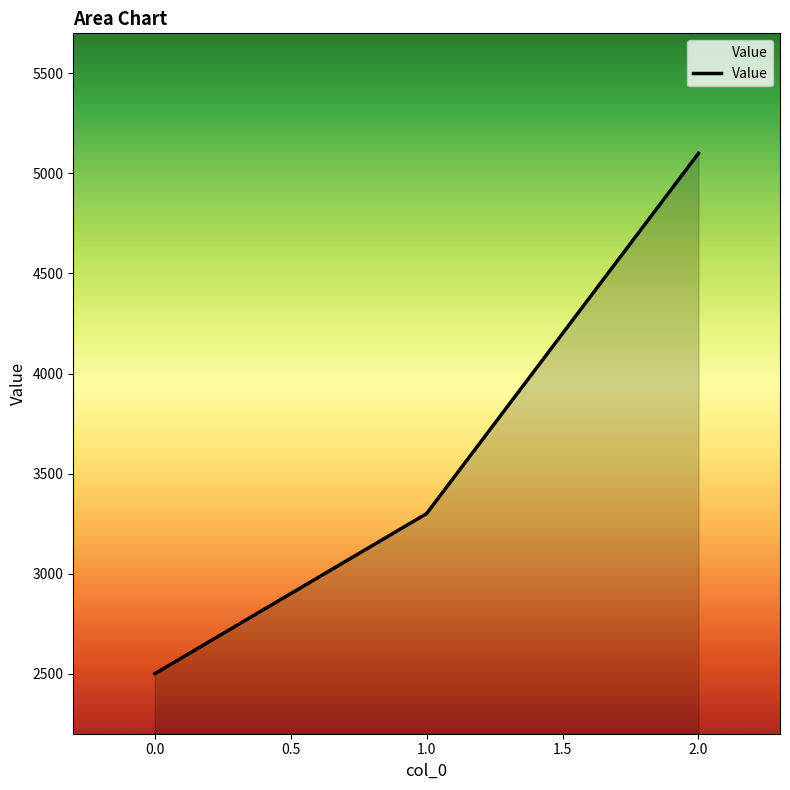

What is the change in value from 0.0 to 2.0?

+2600